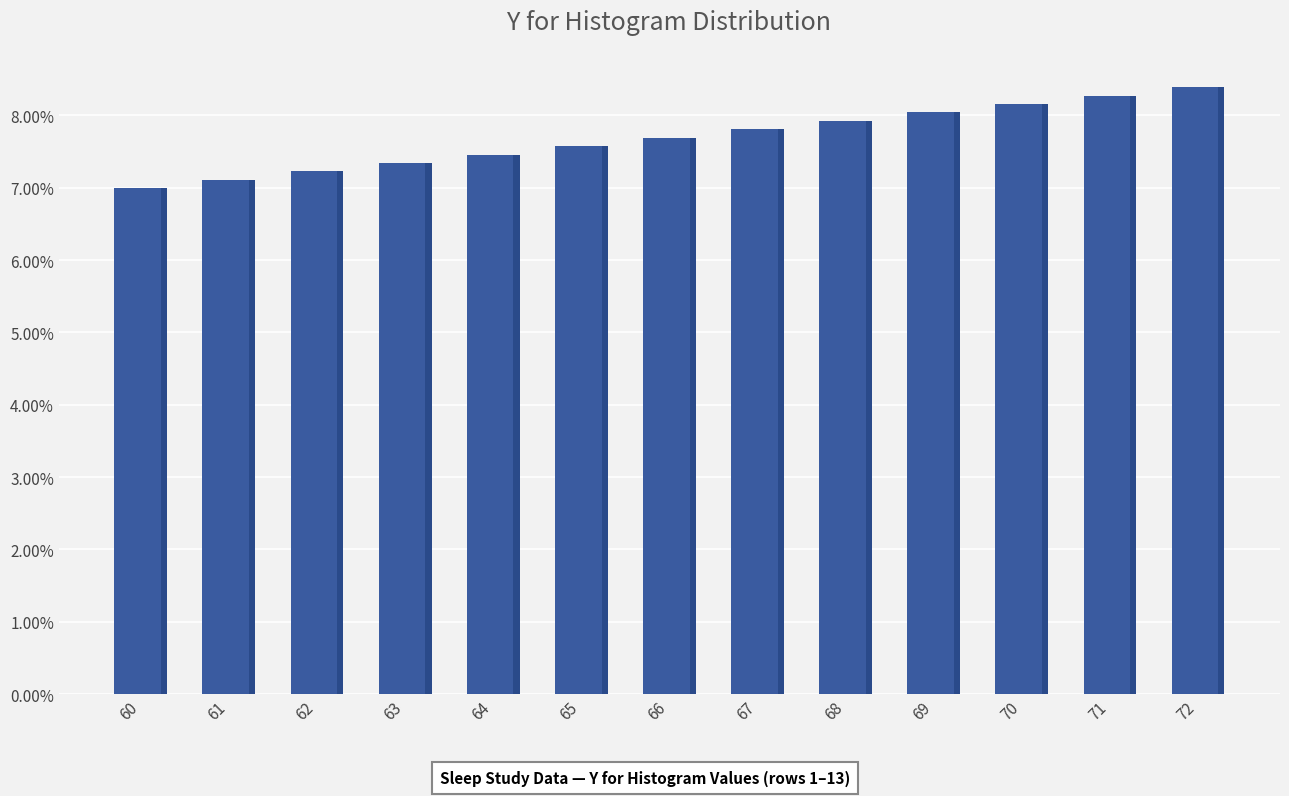

Where is the data nearest to the value 0?

60